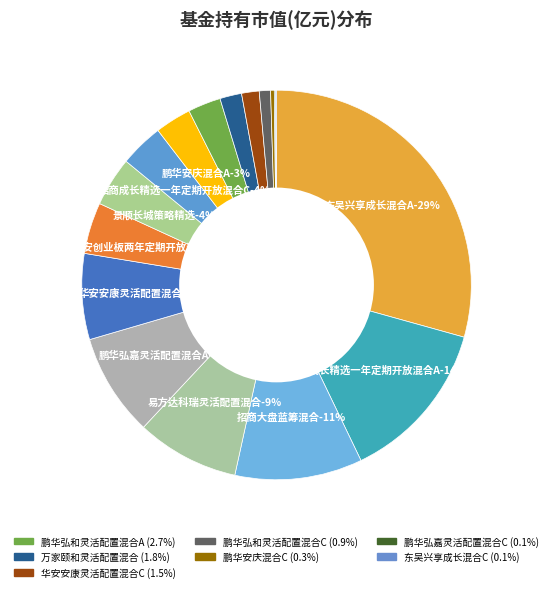

Between 华安创业板两年定期开放混合 and 景顺长城策略精选, which is larger?

华安创业板两年定期开放混合